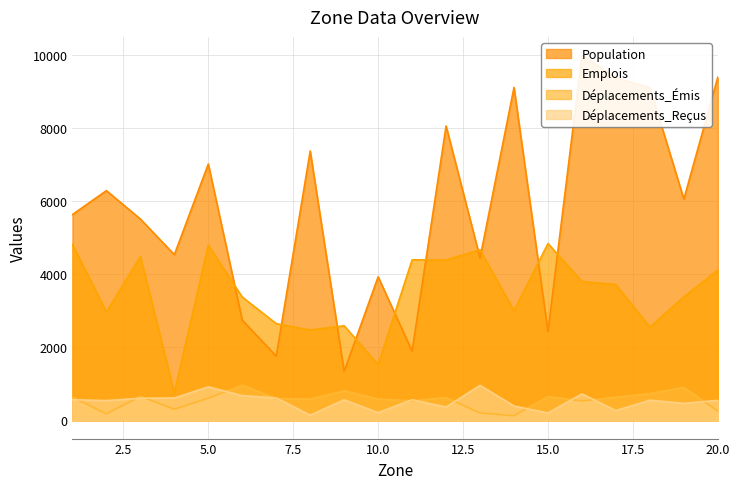

Reading left to right, list all the values displayed in this chart.

Population: 5631	6286	5510	4533	7014	2741	1756	7370	1340	3928	1892	8055	4445	9110	2431	9994	9373	9106	6054	9391
Emplois: 4817	2965	4484	753	4795	3374	2646	2471	2588	1528	4392	4391	4666	3001	4839	3801	3715	2552	3378	4113
Déplacements_Émis: 636	177	657	305	607	962	594	582	809	583	532	623	201	127	650	530	635	731	901	254
Déplacements_Reçus: 565	540	604	611	917	676	612	141	560	209	562	362	959	391	200	722	266	551	464	546